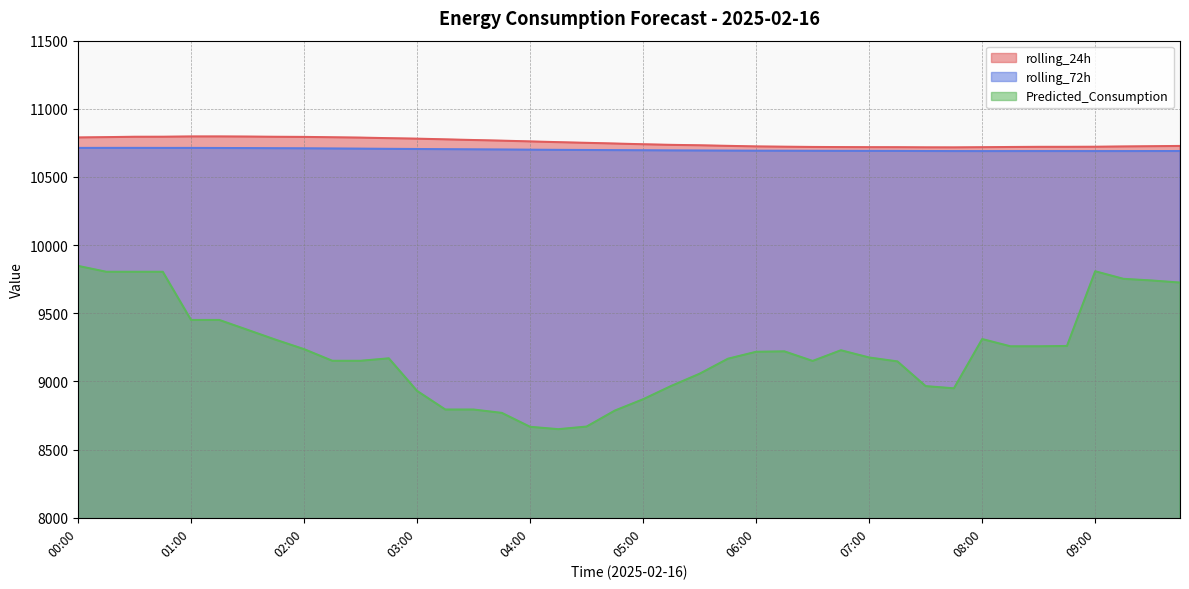

In rolling_72h, how many points are higher than both neighbors (excluding endpoints)?

3